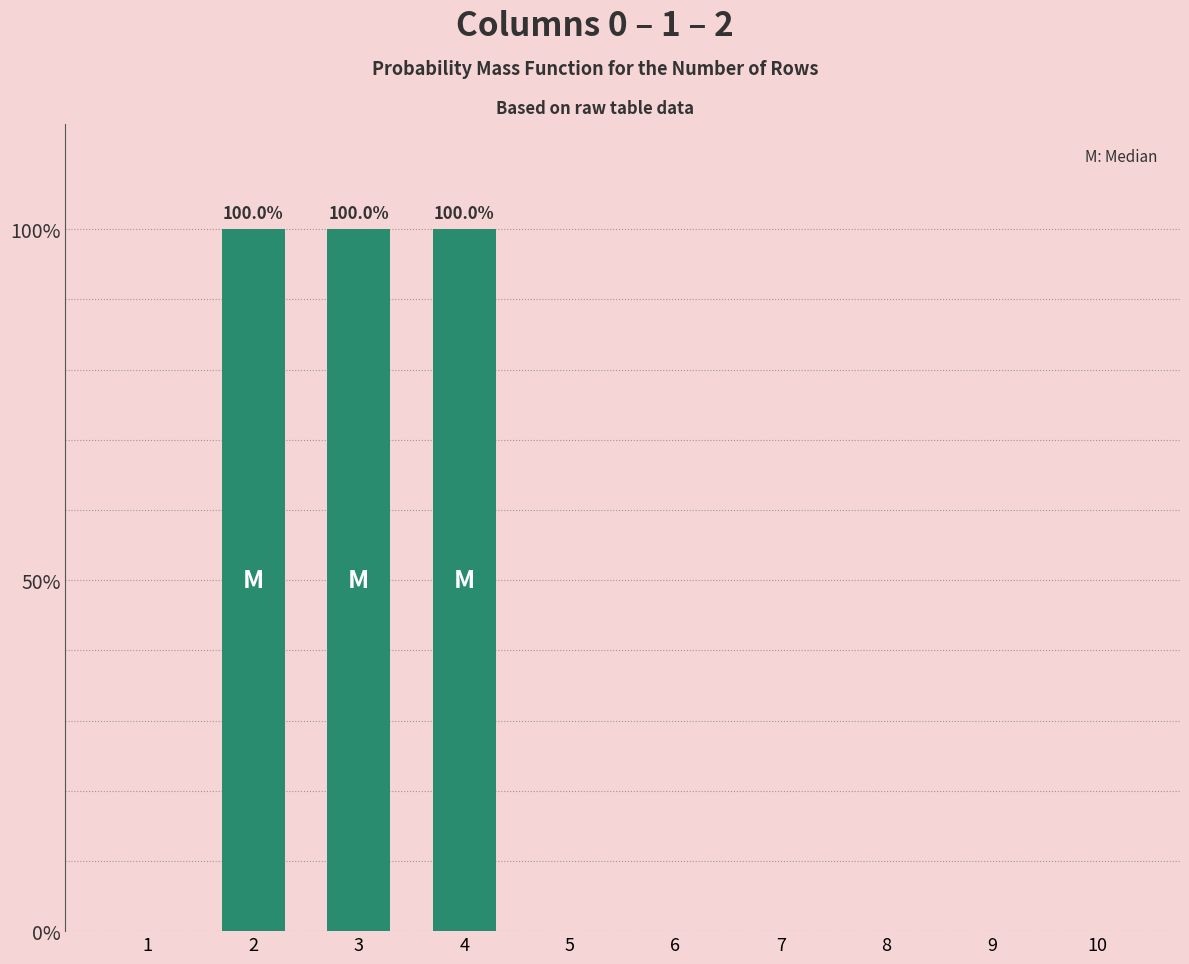

How many series are shown in this chart?

1